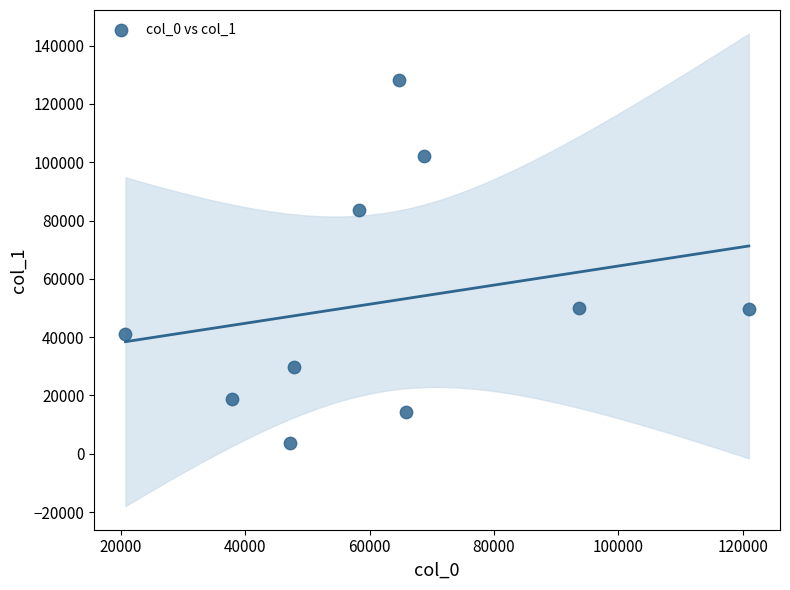

What is the range of Y values (max minus min)?

124343.6